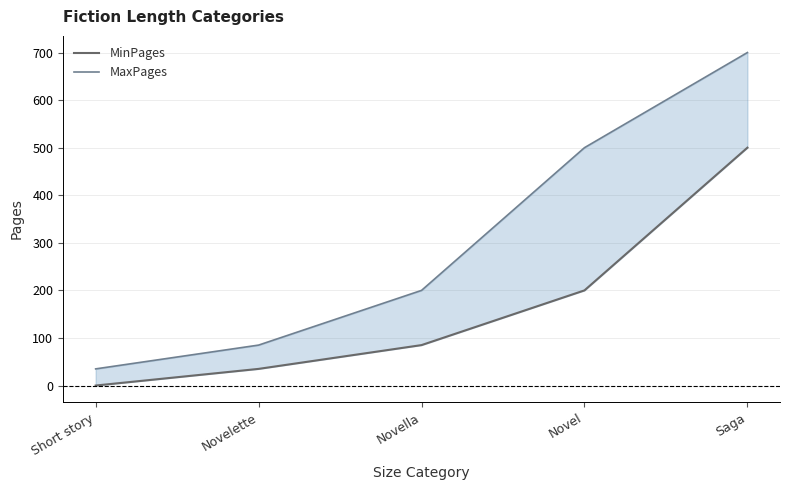

What is the approximate value of MaxPages at Novelette, to the nearest 100?

100